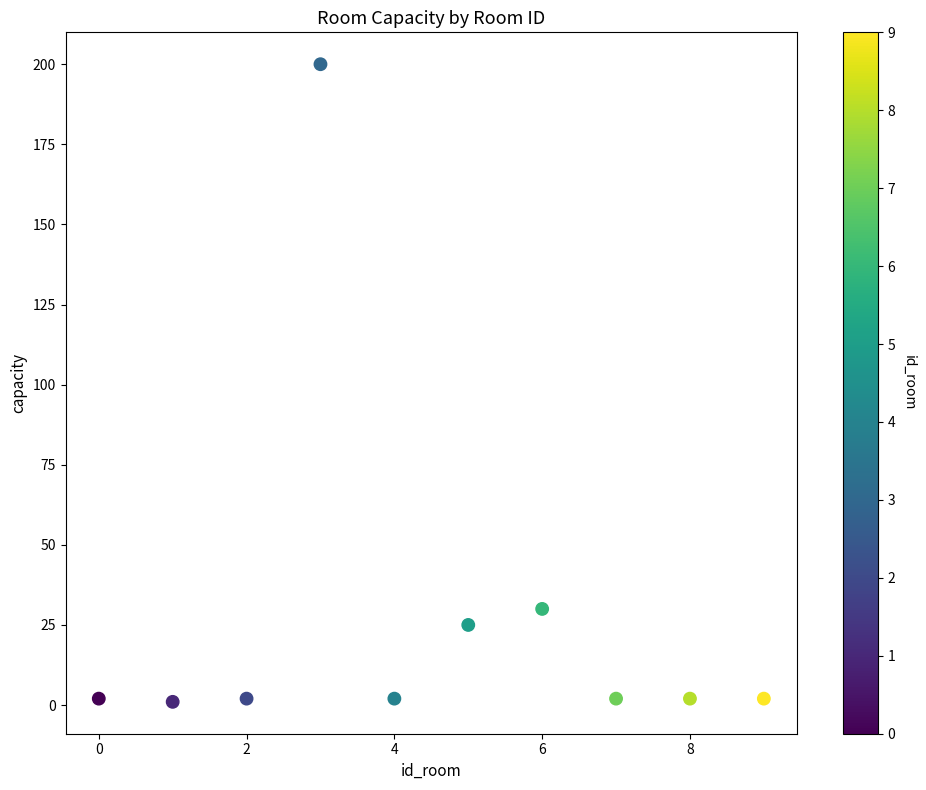

What Y value in the scatter plot is closest to 100?

30